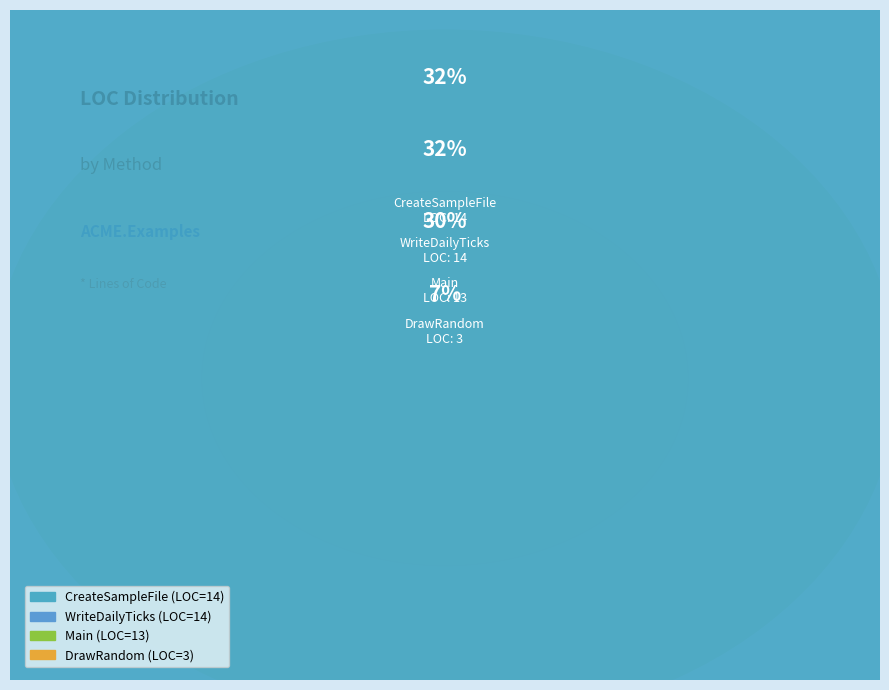

To the nearest percent, what portion does CreateSampleFile represent?

32%